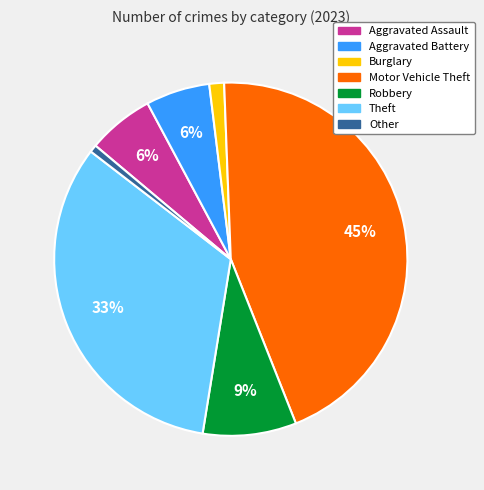

Which category has the biggest portion of the pie?

Motor Vehicle Theft